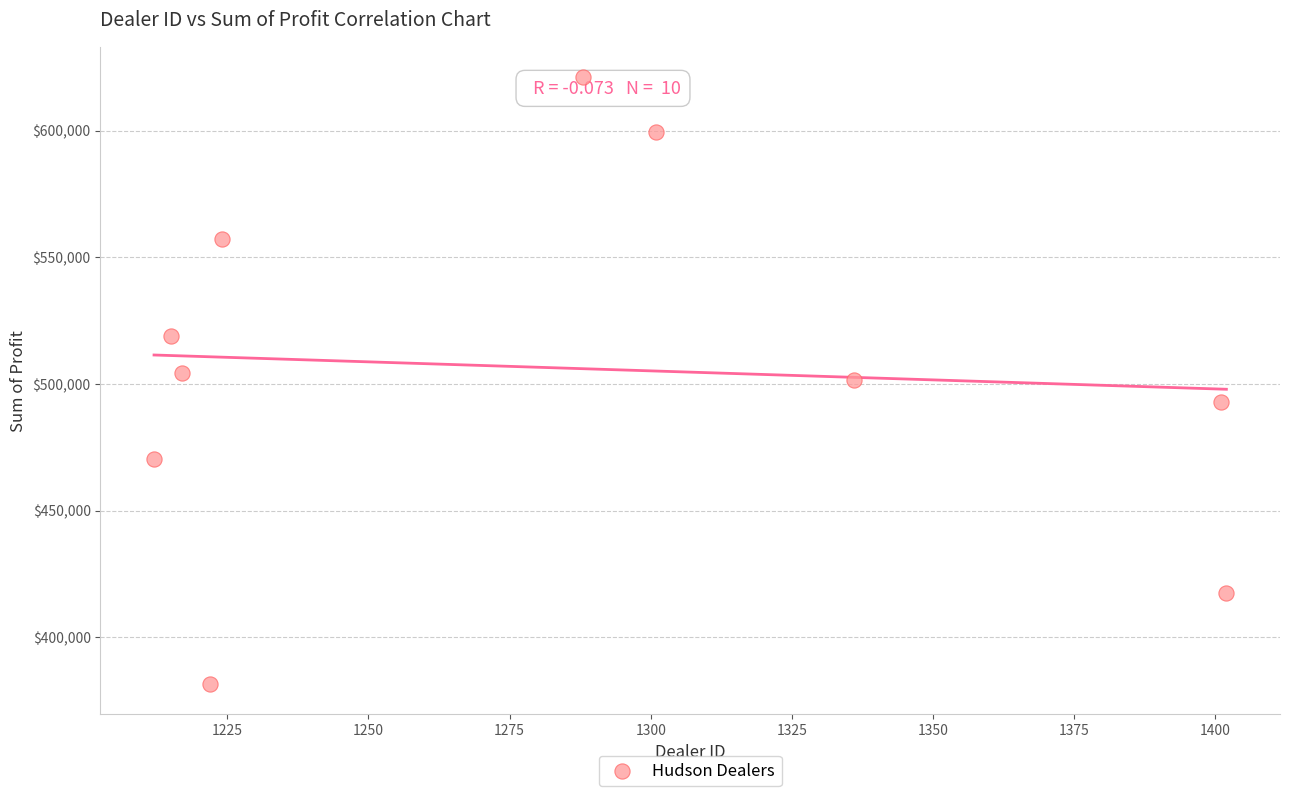

What is the average X value?

1281.8